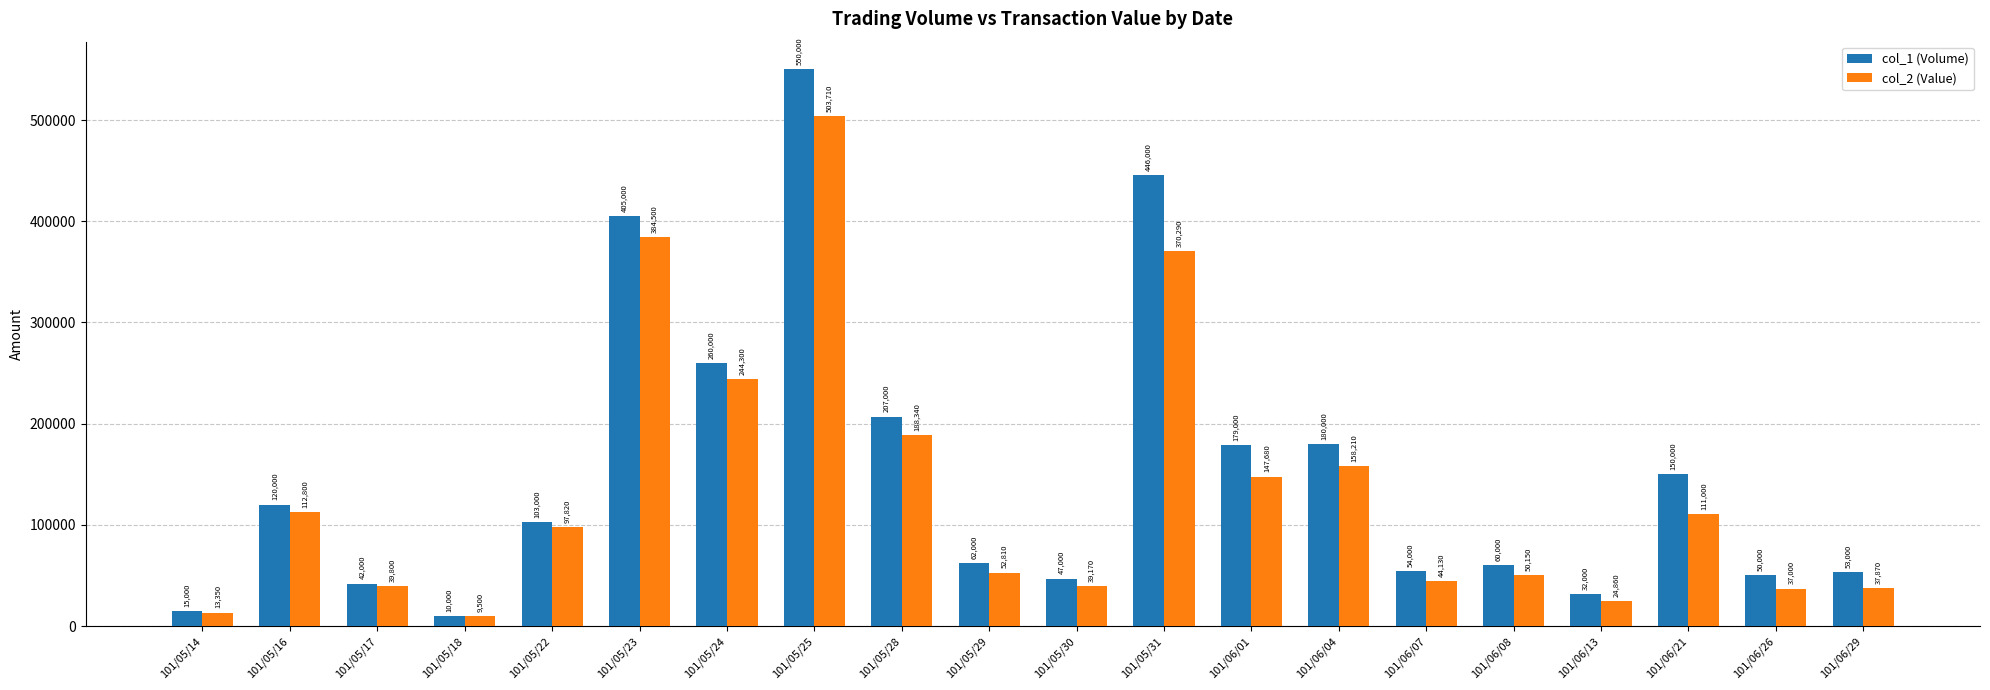

Read the col_2 (Value) value at 101/05/31, to the nearest 100.

370300